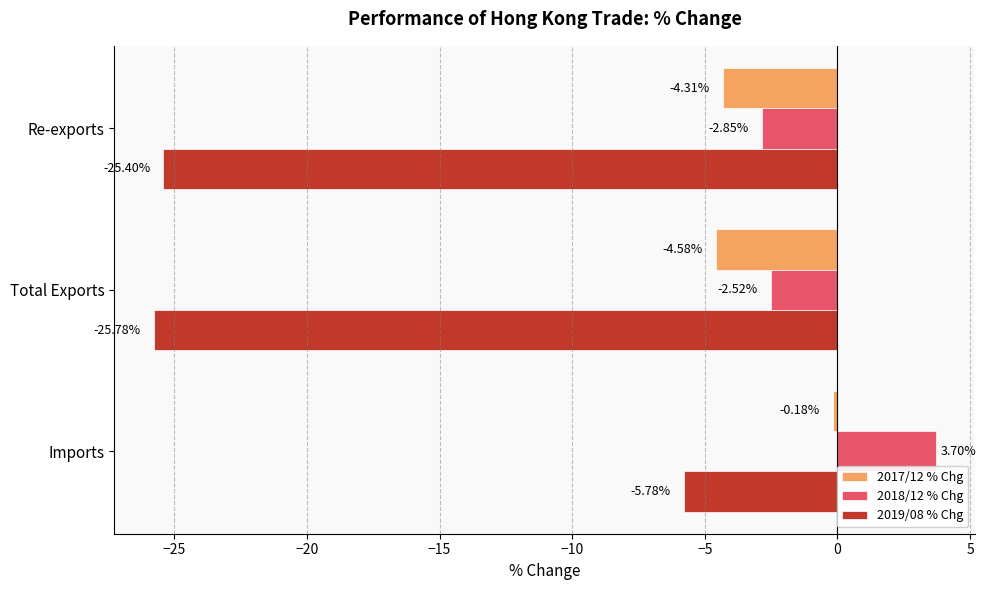

How many distinct data groups are displayed?

3